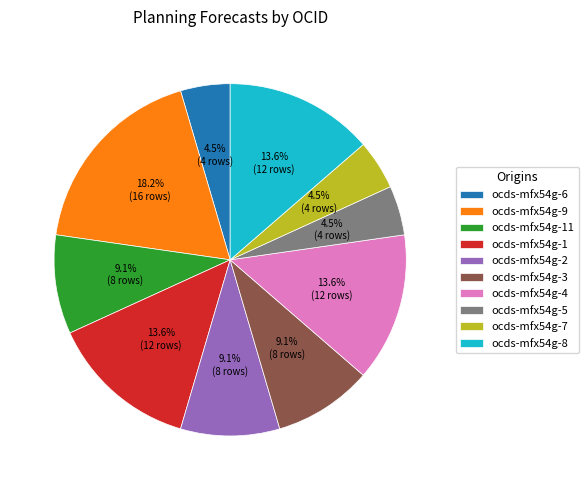

Does ocds-mfx54g-5 represent more than half of the total?

No